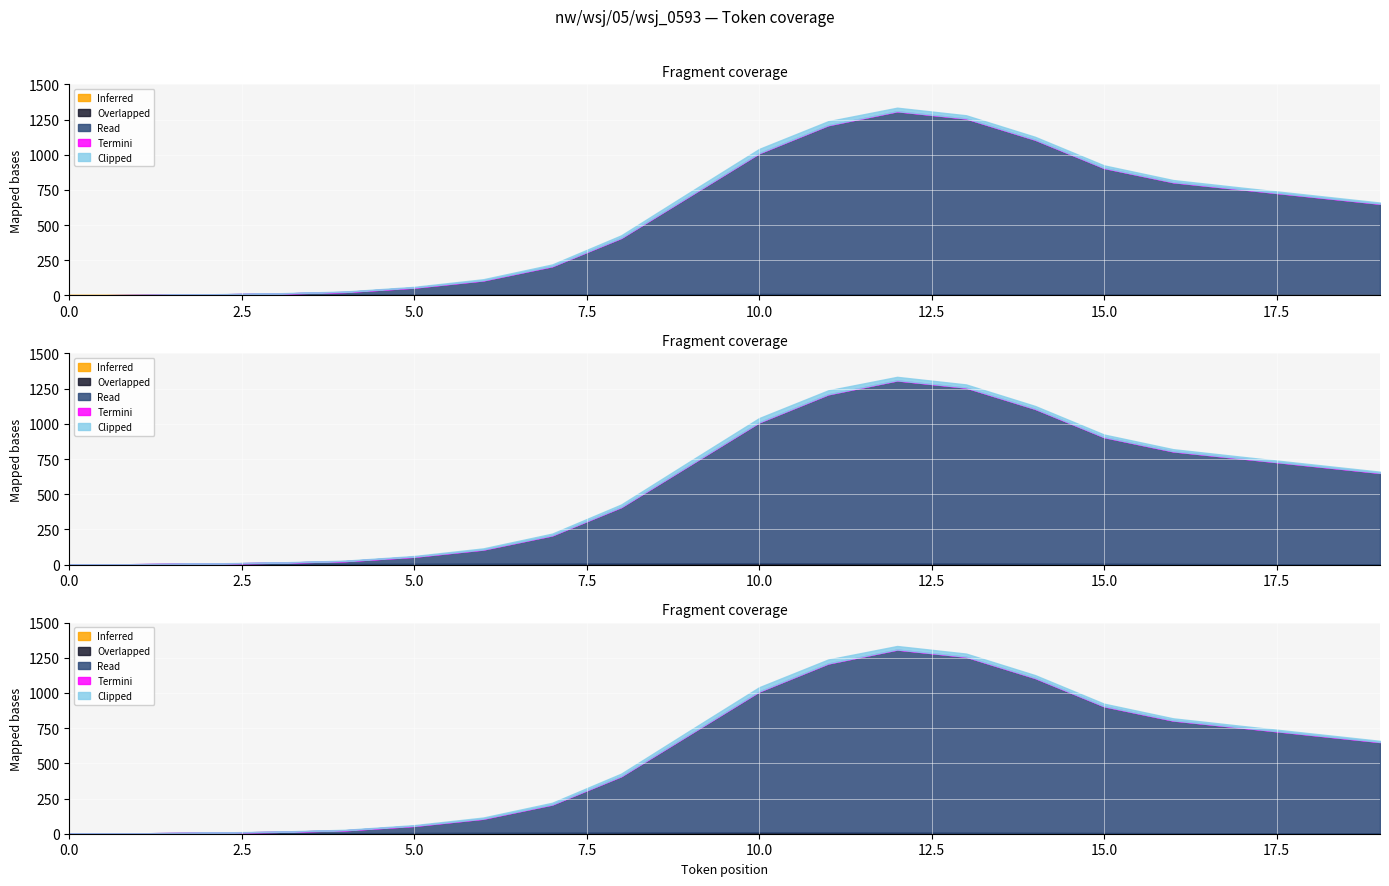

True or false: Inferred and Overlapped cross at least once.

False